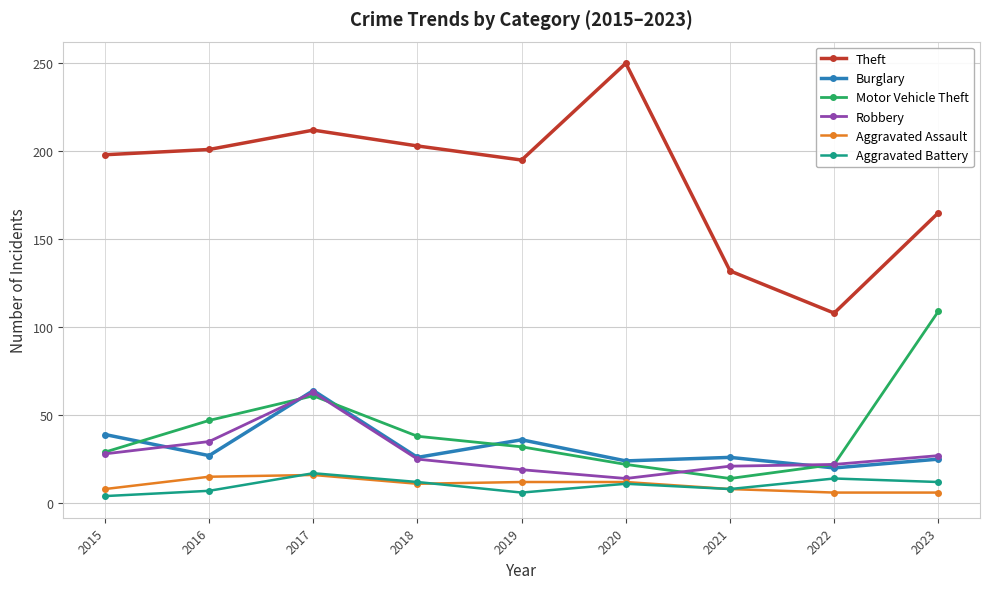

What is the difference between the highest and lowest values at 2017?

196